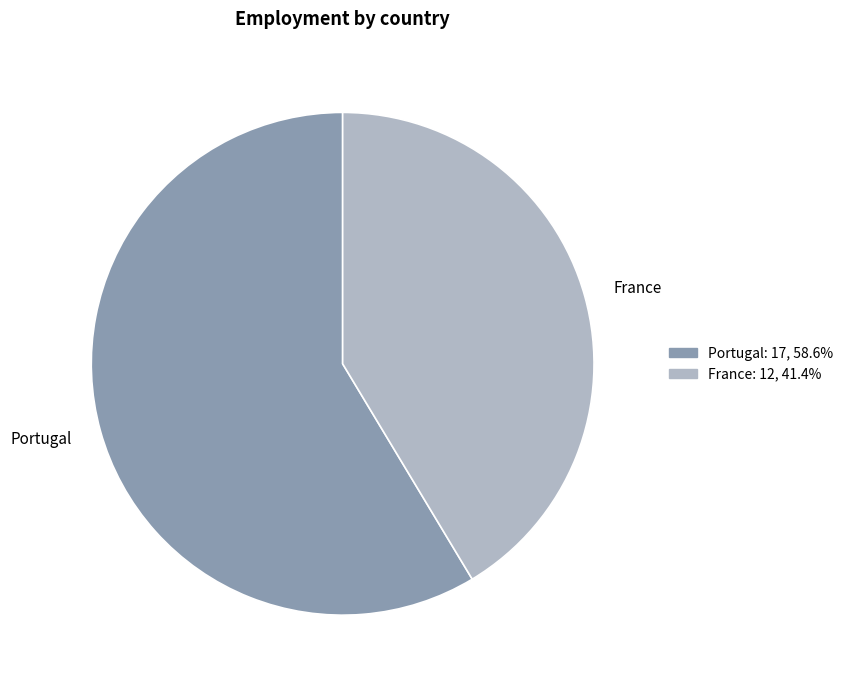

Do Portugal and France together represent more than half of the pie?

Yes